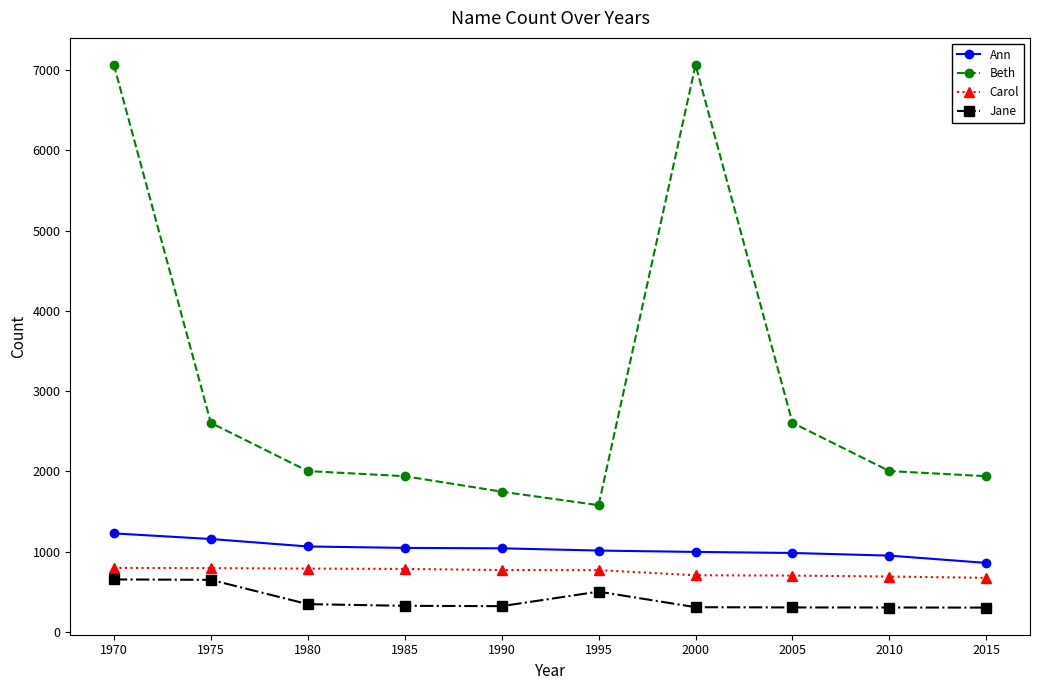

Is it true that Jane equals 647 at 1975?

True